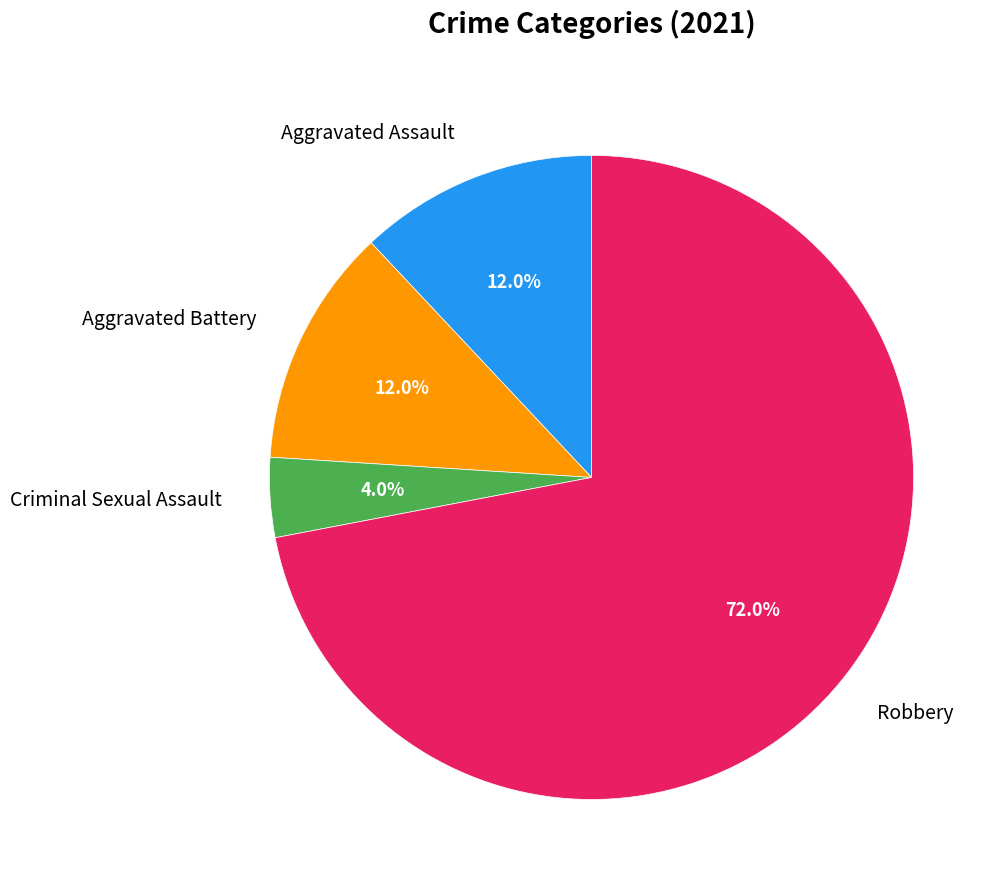

To the nearest percent, what percentage of the pie is Aggravated Assault?

12%